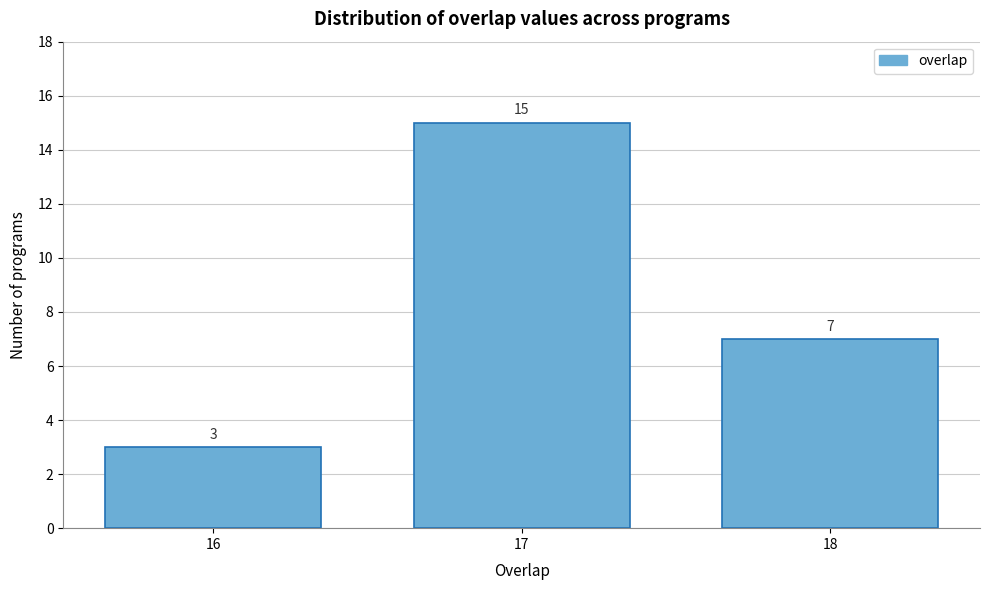

Reading left to right, transcribe all the data shown in this chart.

16=3	17=15	18=7